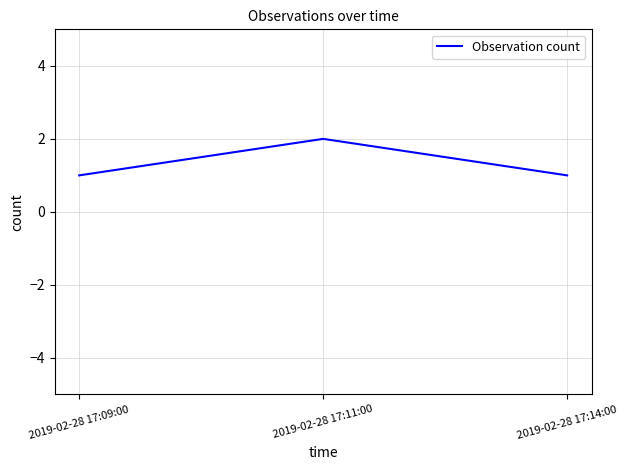

The value at 2019-02-28 17:09:00 is 1. True or false?

True